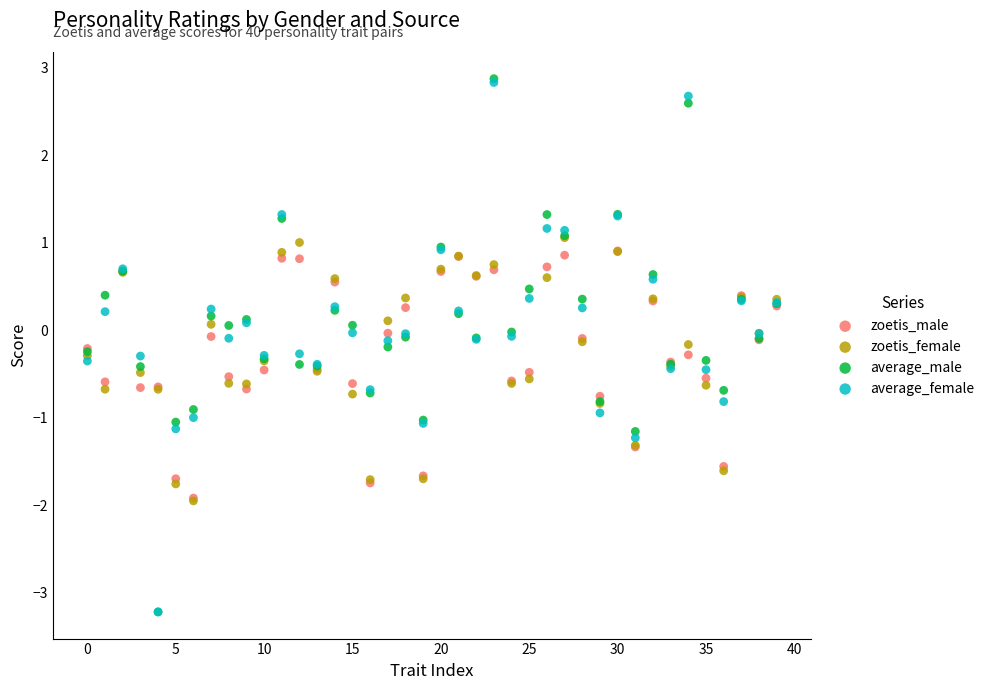

What are all the series names shown in the legend?

zoetis_male, zoetis_female, average_male, average_female